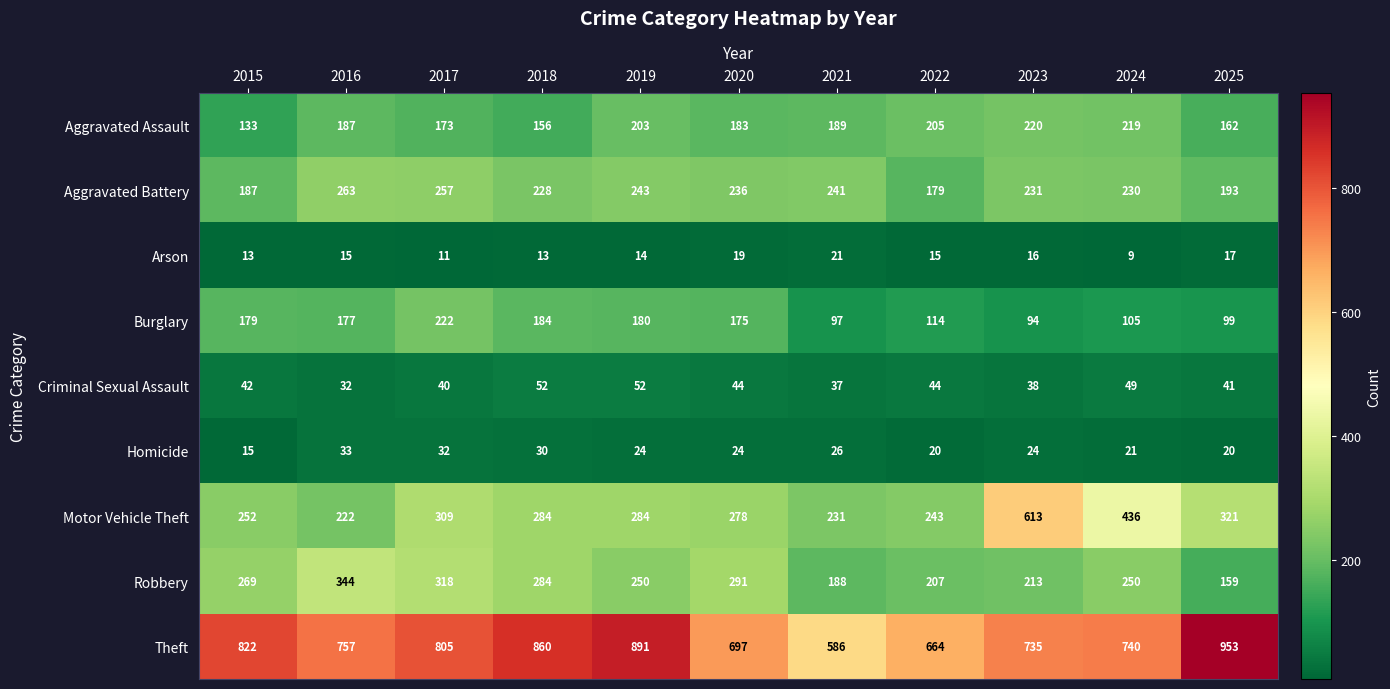

How many distinct data groups are displayed?

9